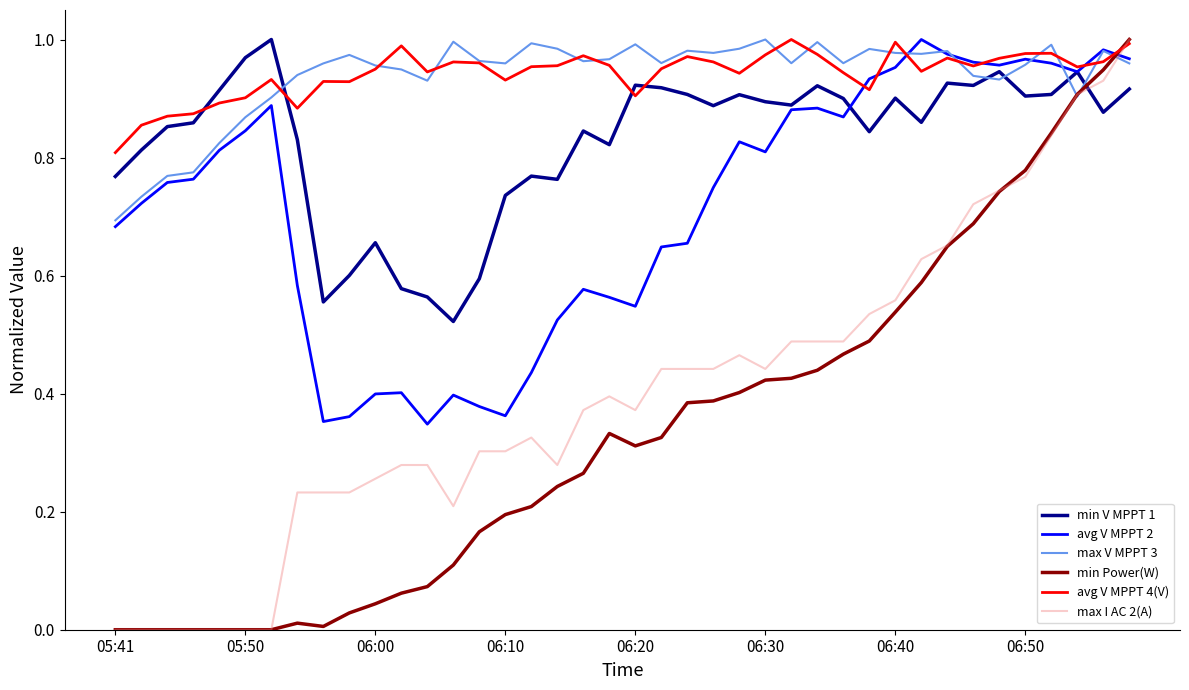

After their last crossing, which series has the higher values: avg V MPPT 2 or min Power(W)?

min Power(W)